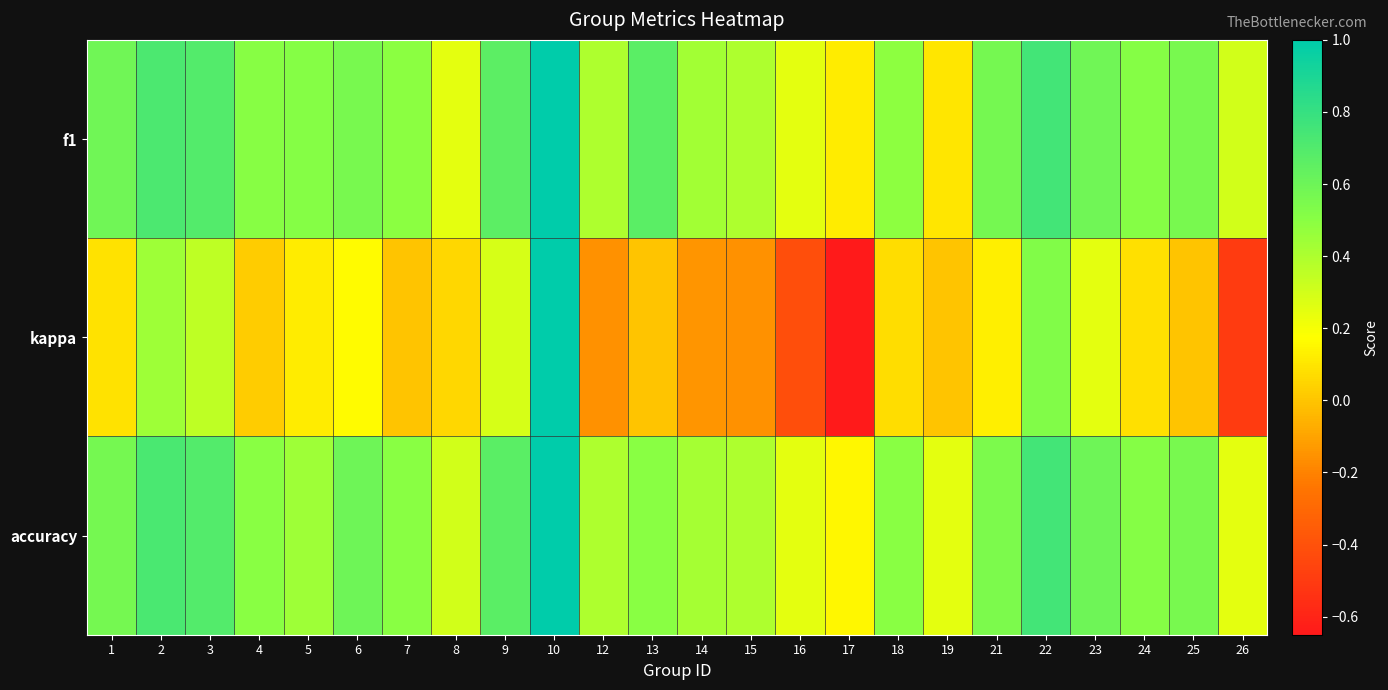

What is the minimum value shown in the chart?

-0.6